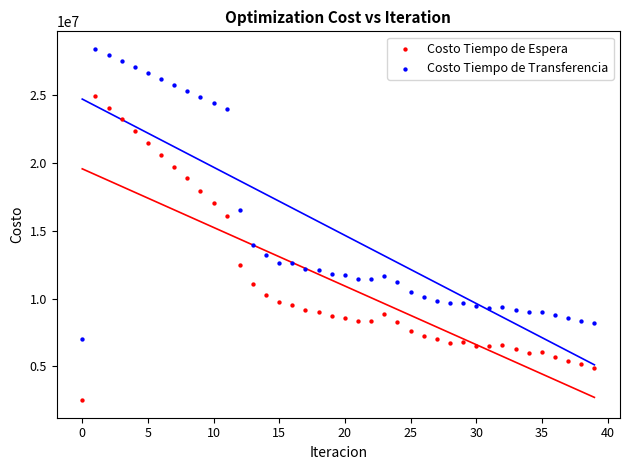

Which series has the widest spread of Y values?

Costo Tiempo de Espera